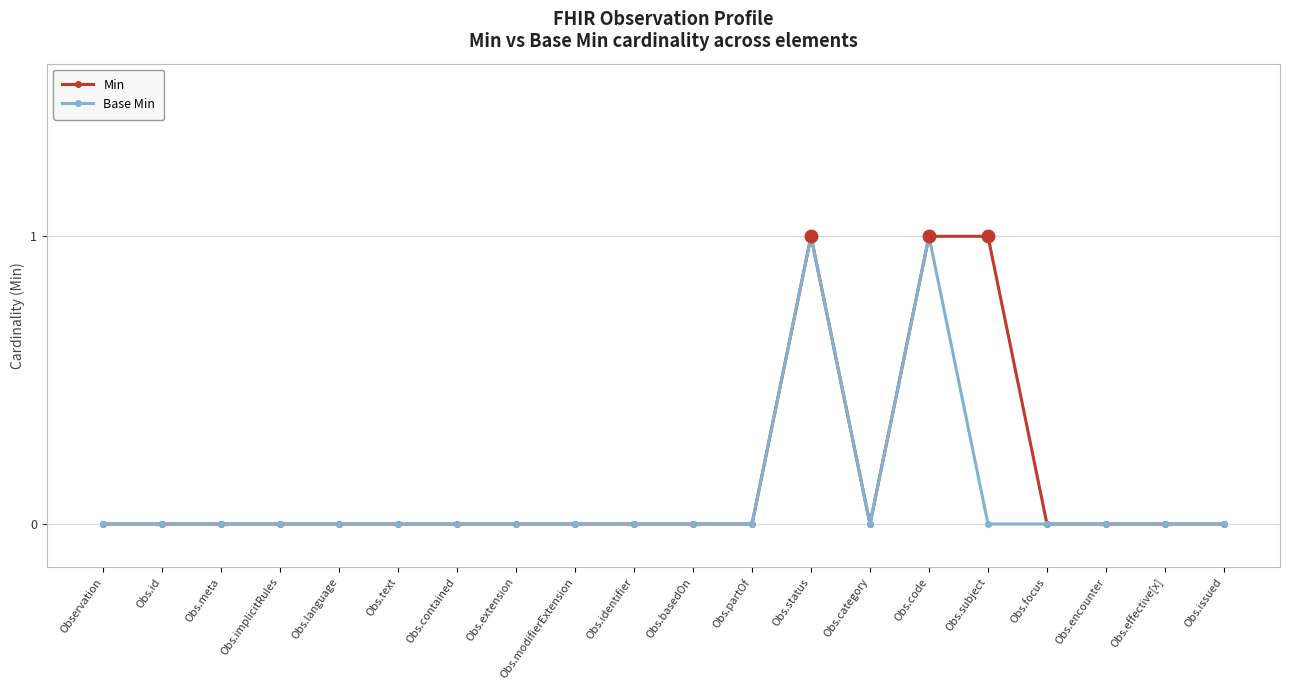

How many categories are shown in the chart?

20